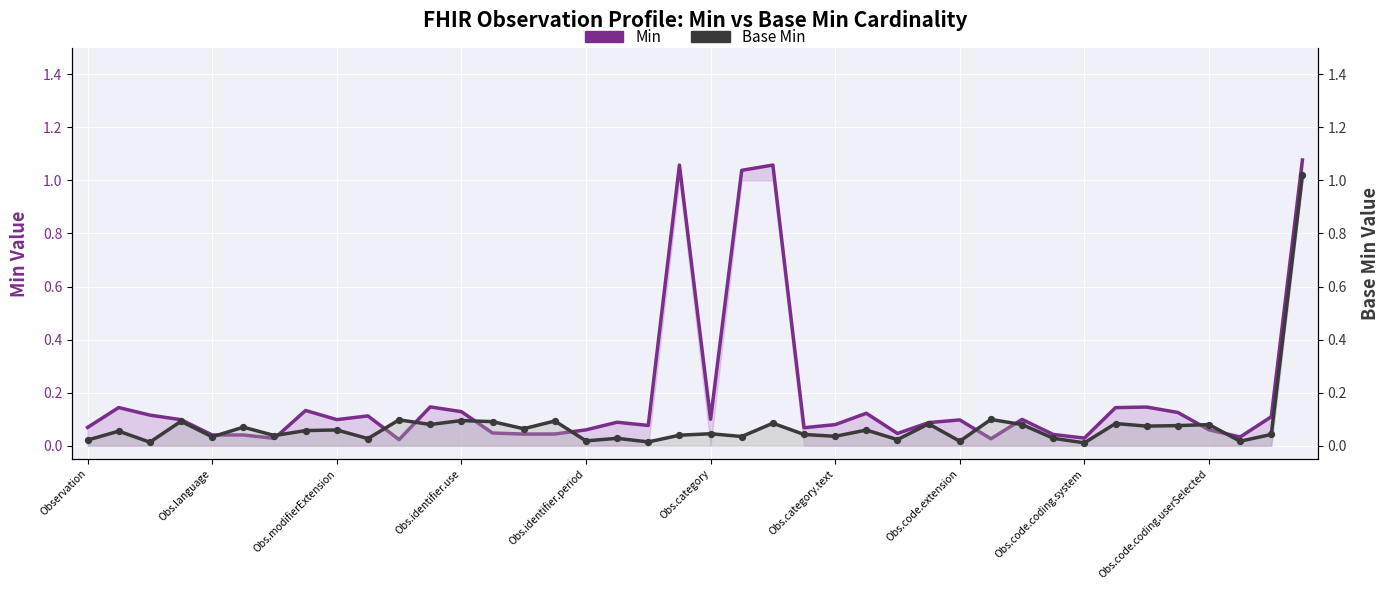

What are all the series names shown in the legend?

Min, Base Min